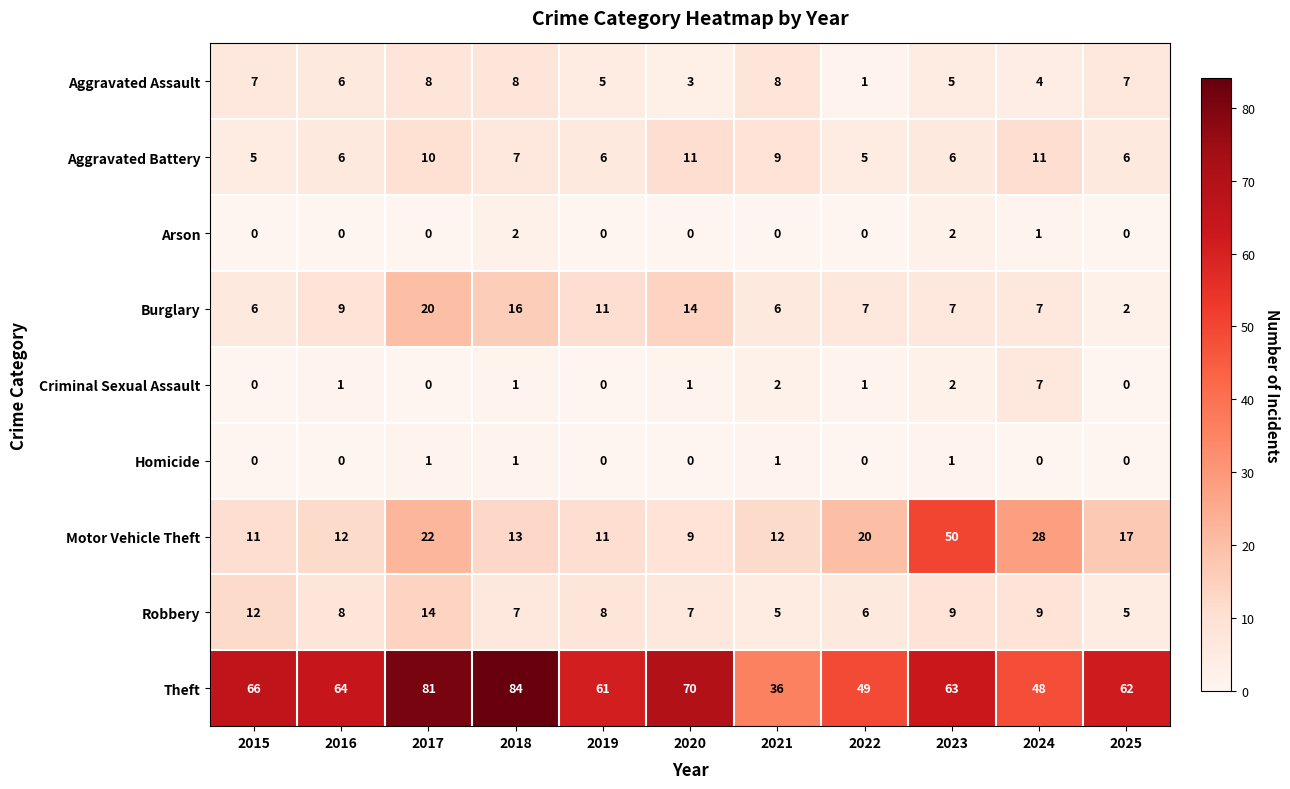

Where does the Motor Vehicle Theft series first go above 13?

2017